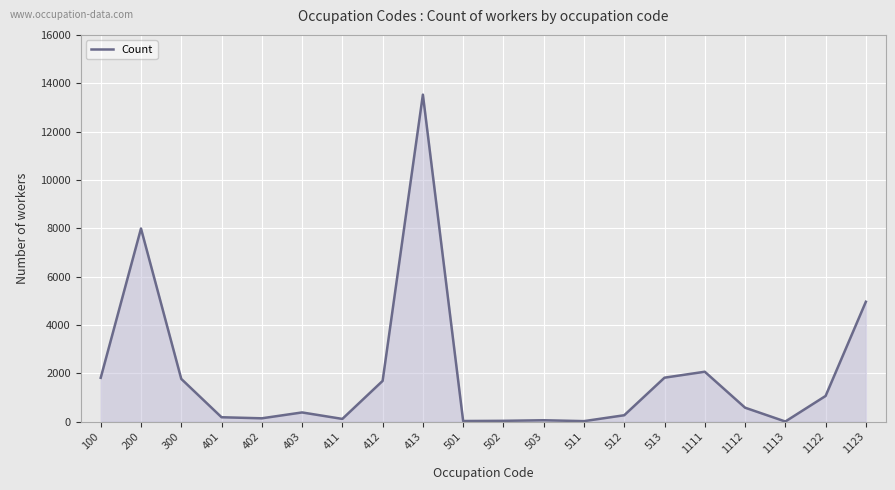

What is the greatest value displayed?

13528